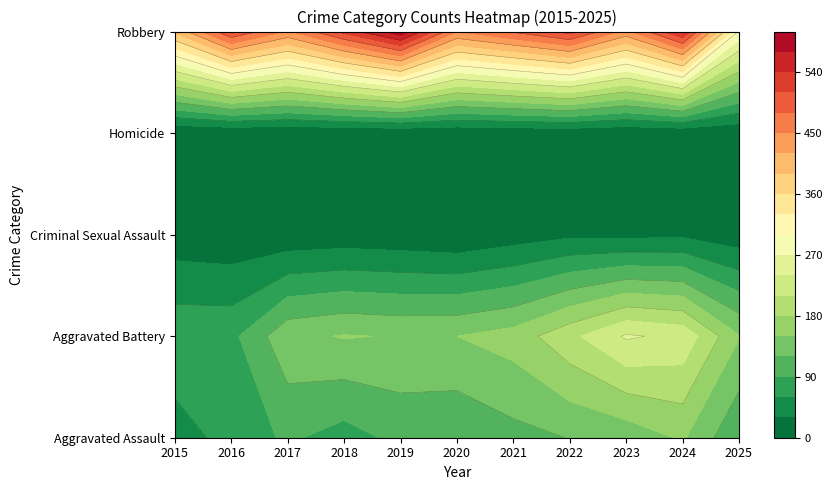

At how many categories does at least one series exceed 351?

10